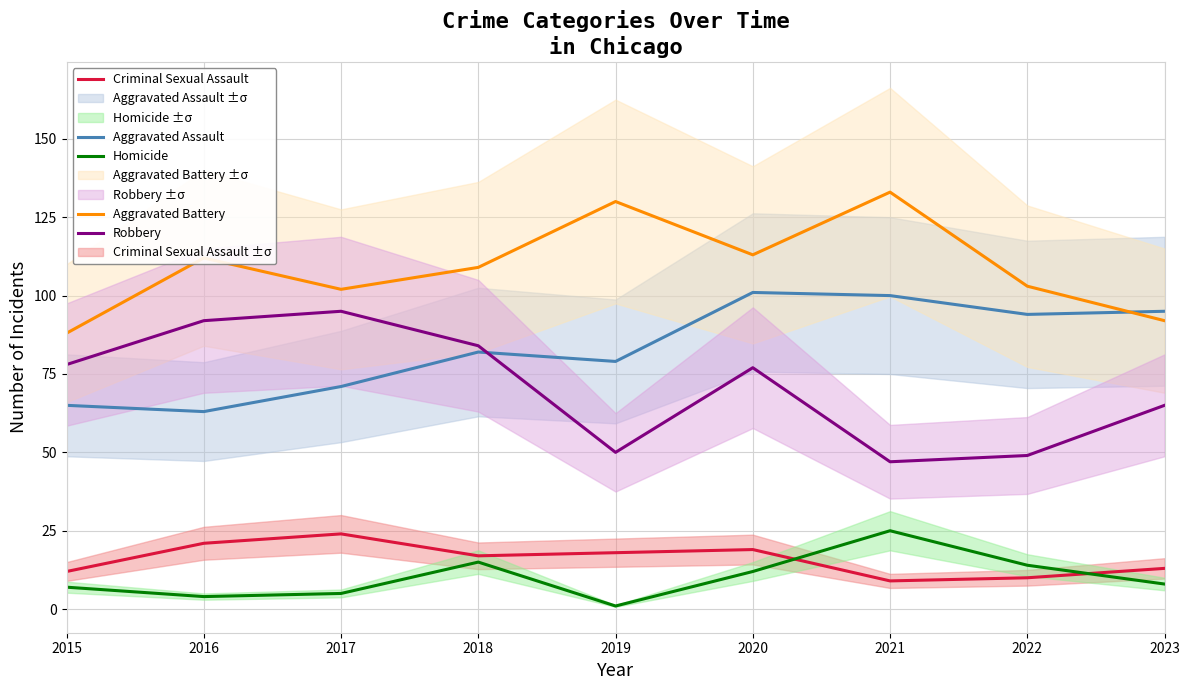

What is the lowest value of the Homicide series?

1